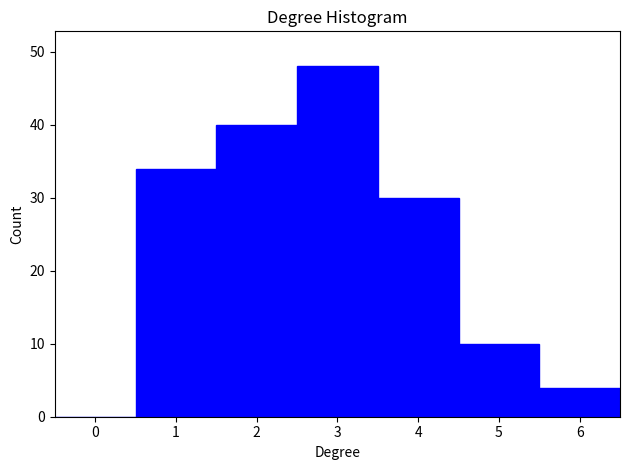

Which range on the x-axis has the tallest bar?

2.5 to 3.5